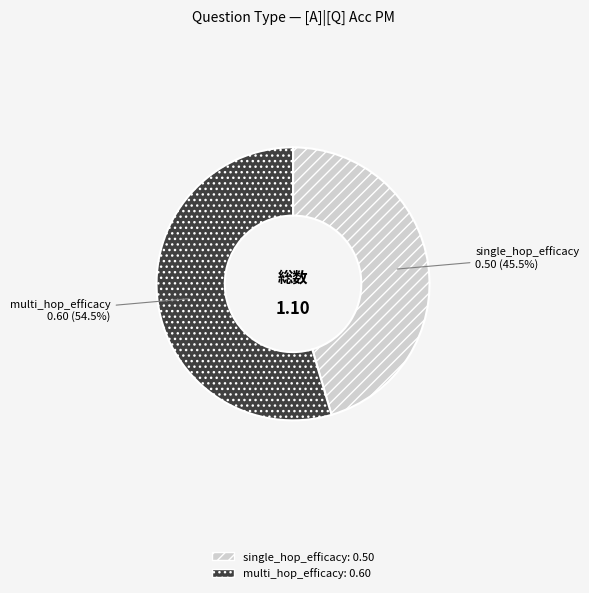

How many slices are in this pie chart?

2